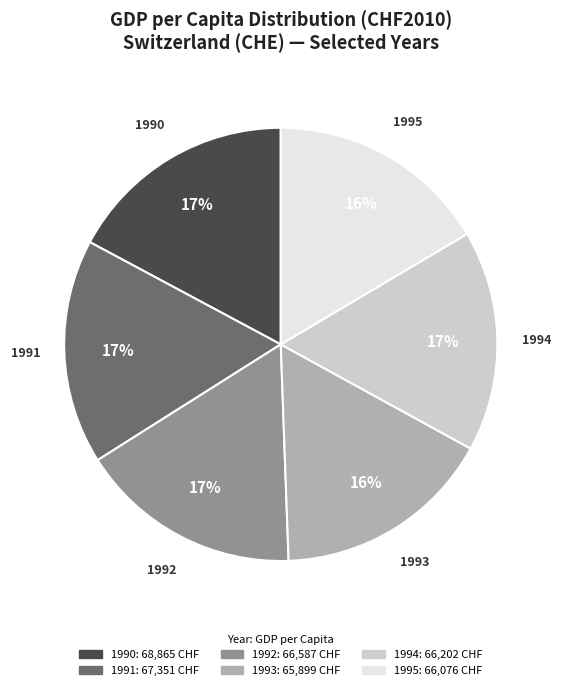

Is the sum of 1991 and 1995 greater than half?

No